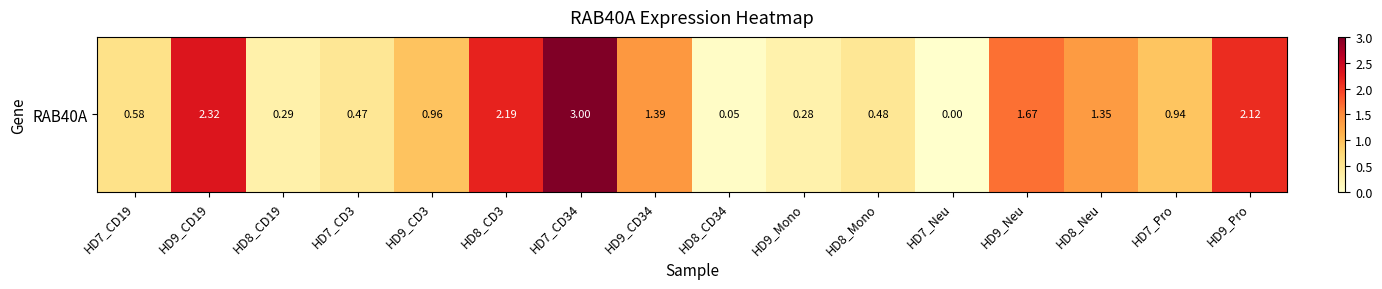

Reading left to right, what are all the values shown in this chart?

0.6	2.3	0.3	0.5	1.0	2.2	3.0	1.4	0.1	0.3	0.5	0.0	1.7	1.4	0.9	2.1